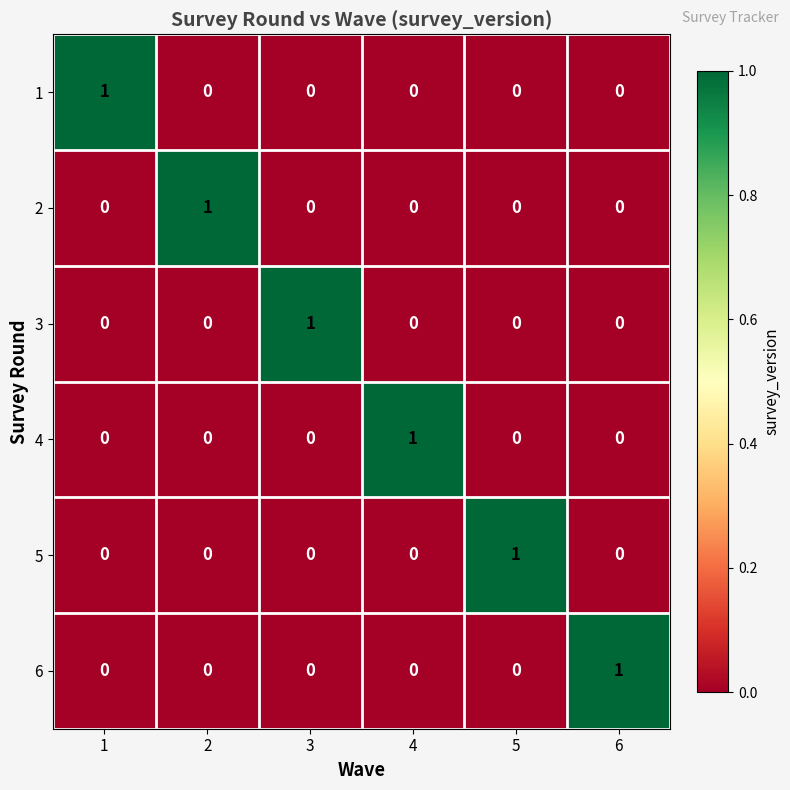

The 4 series shows 0 at 1. True or false?

True